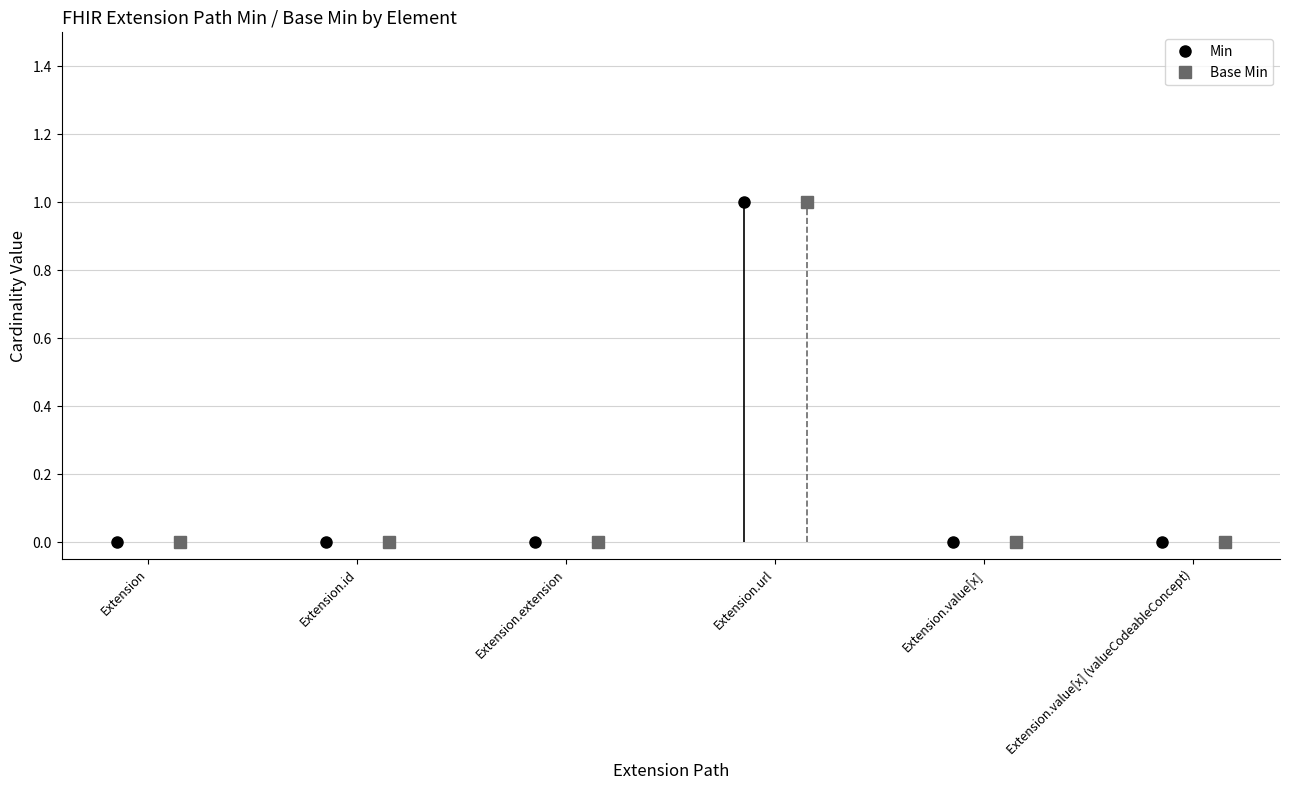

True or false: Base Min and Min cross at least once.

False